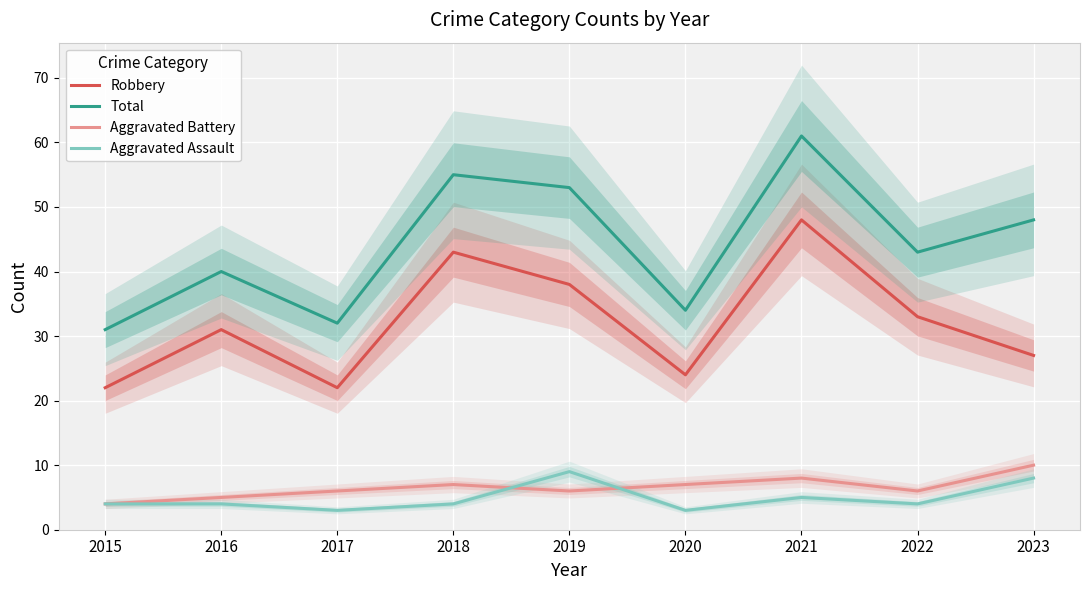

Is it true that Aggravated Battery equals 11 at 2018?

False